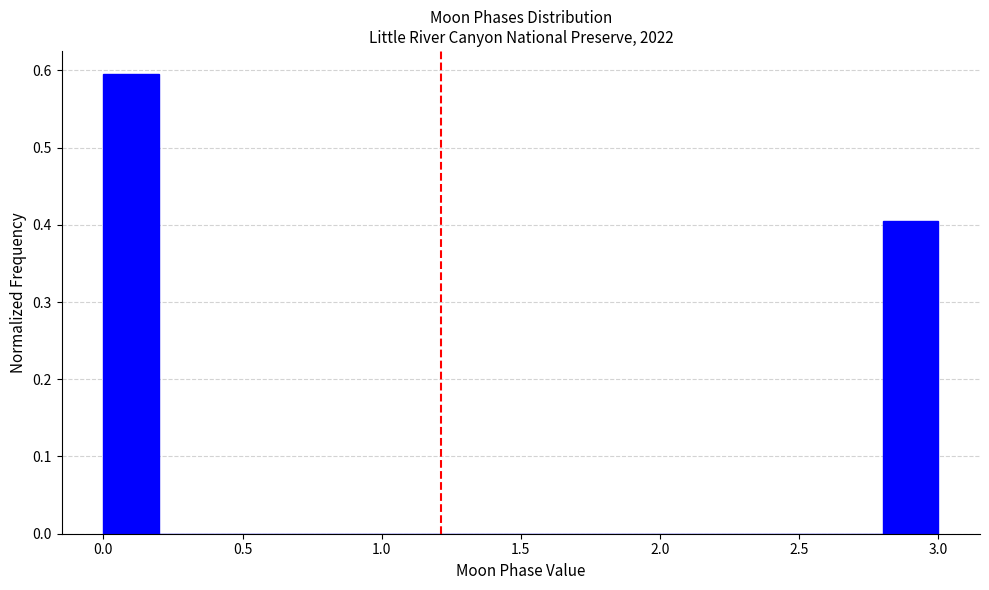

How tall is the bar that spans 2.8 to 3.0 on the x-axis? The values are not printed on the chart, so give them approximately, as read against the axis.

0.4